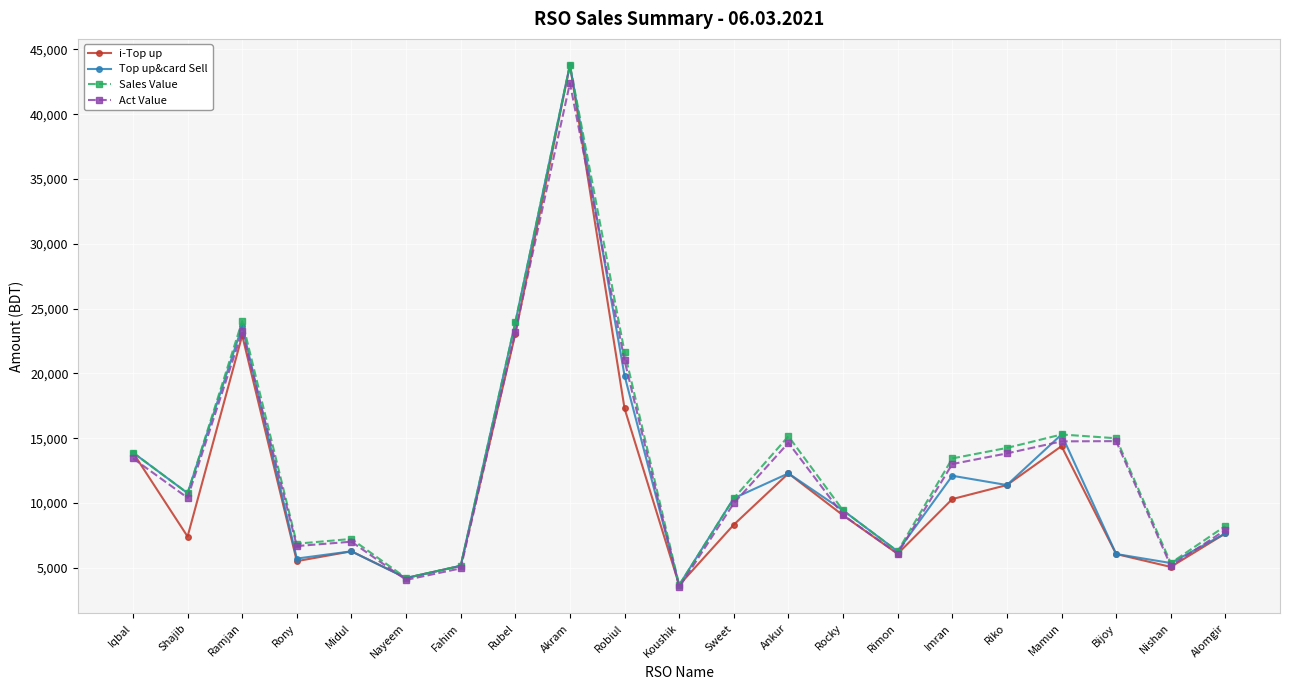

What is the difference between the Top up&card Sell values at Ramjan and Shajib?

12892.0